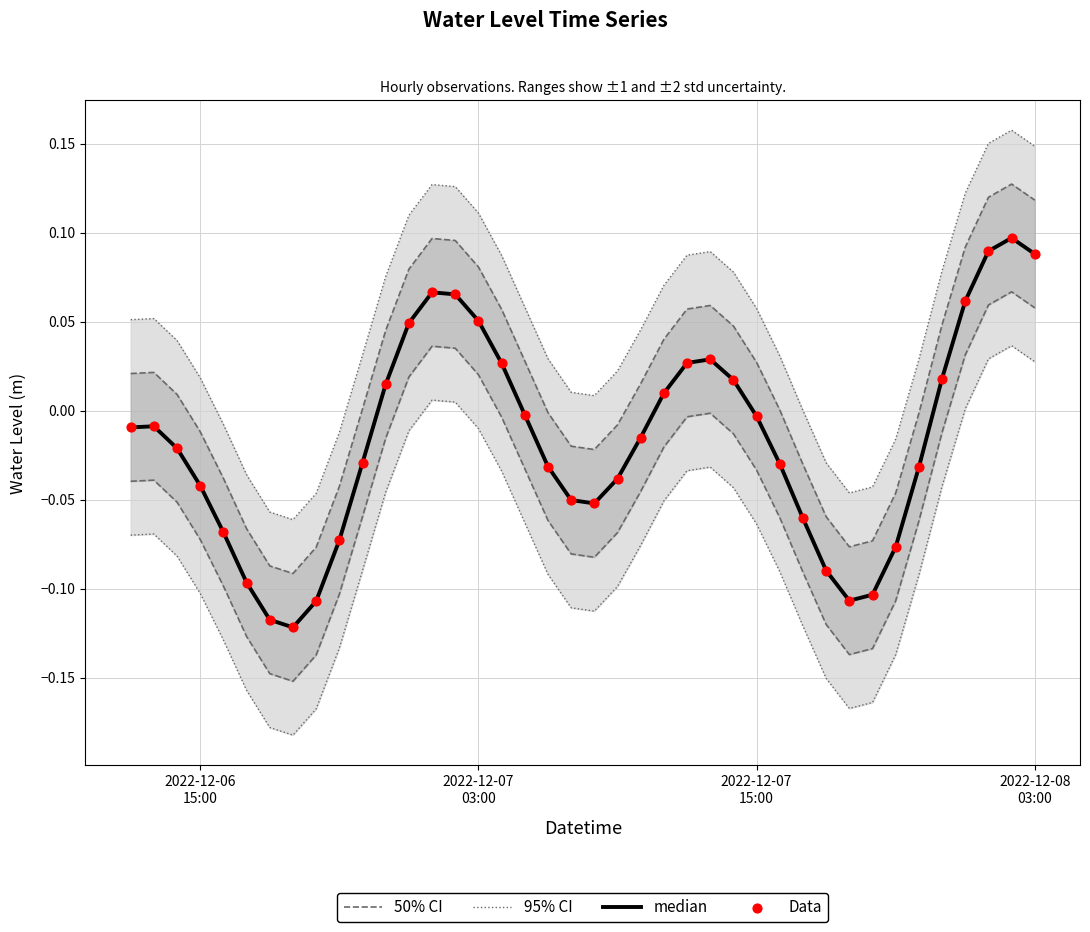

Which series has the largest total across all categories?

95% CI